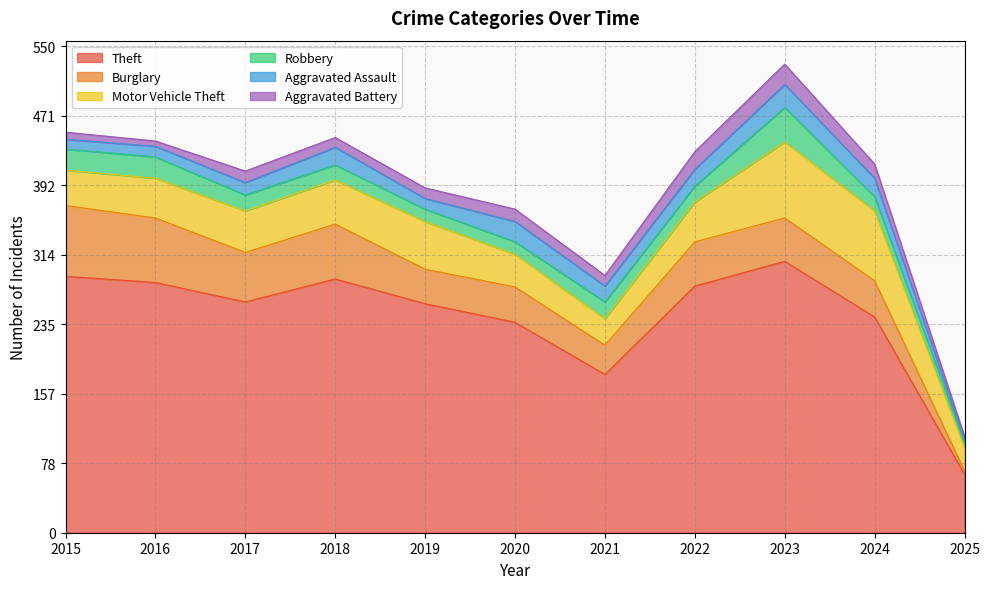

How many categories are shown in the chart?

11